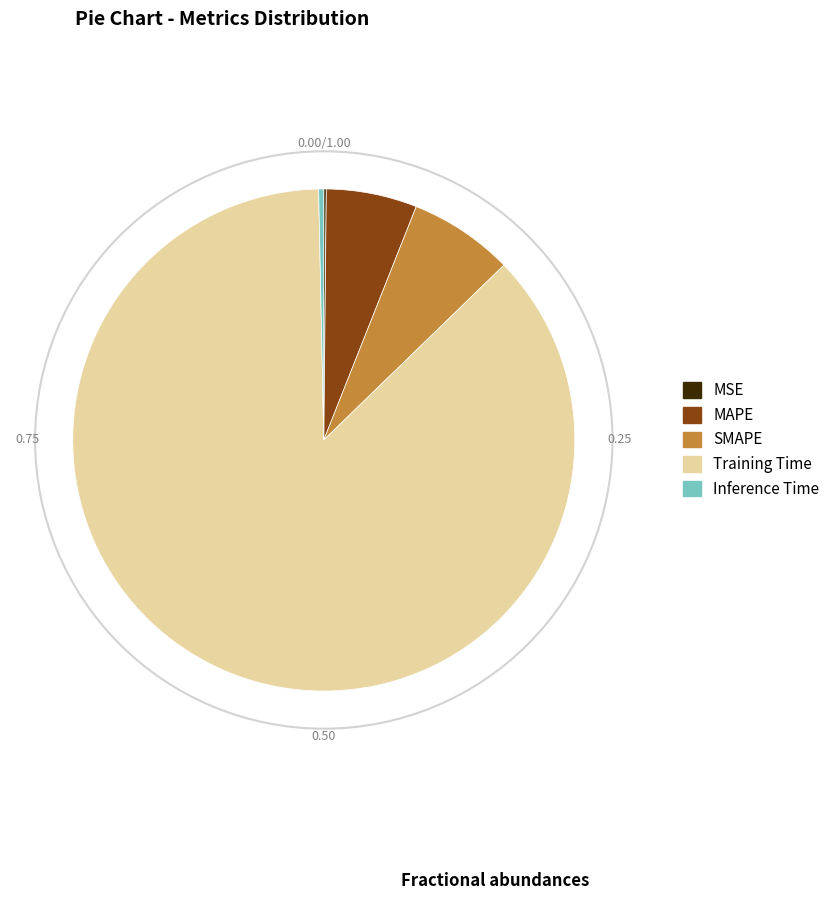

Does Training Time account for over 50% of the chart?

Yes